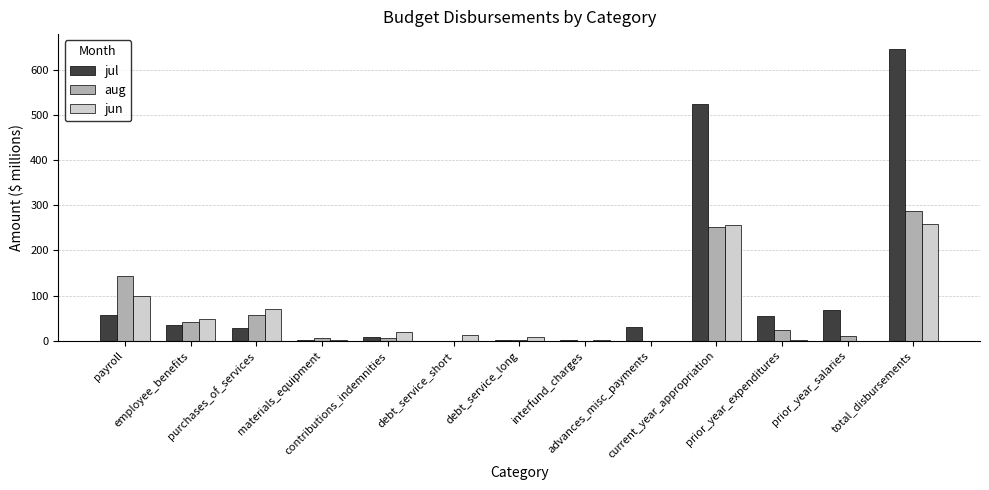

What is the highest value of the jun series?

258.2